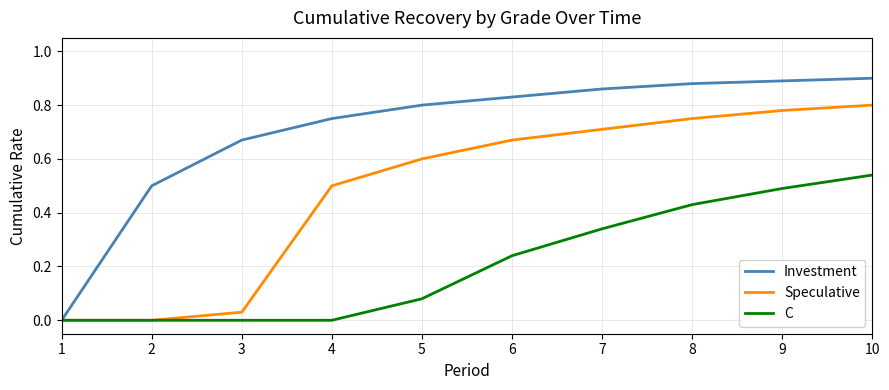

Rank the series at 6 from highest to lowest value.

Investment, Speculative, C